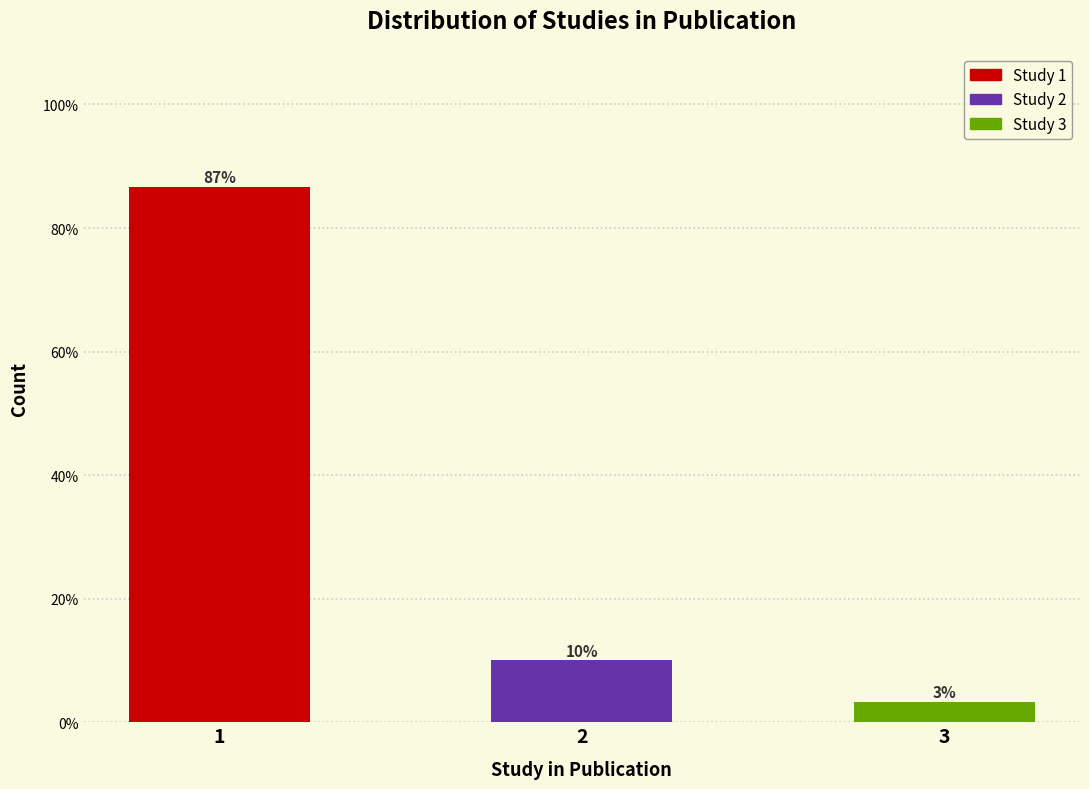

What is the greatest value displayed?

86.7